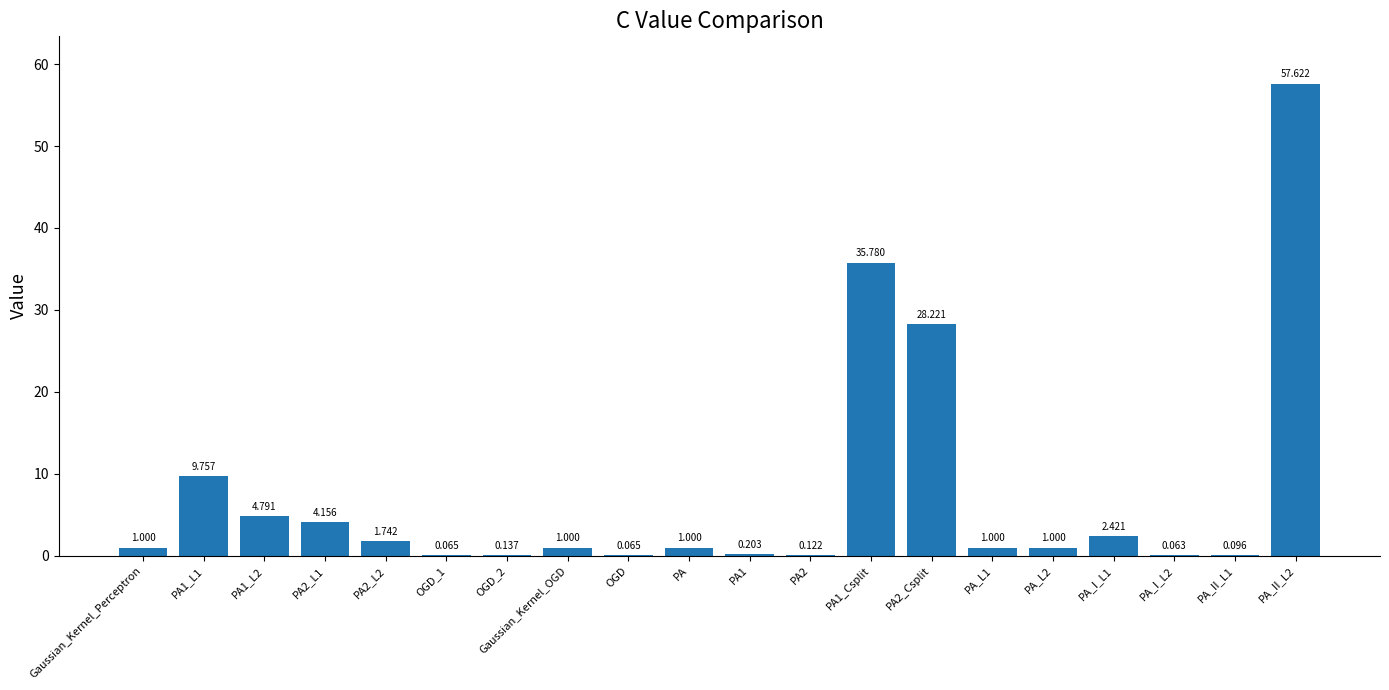

Between Gaussian_Kernel_Perceptron and PA1, which is larger?

Gaussian_Kernel_Perceptron